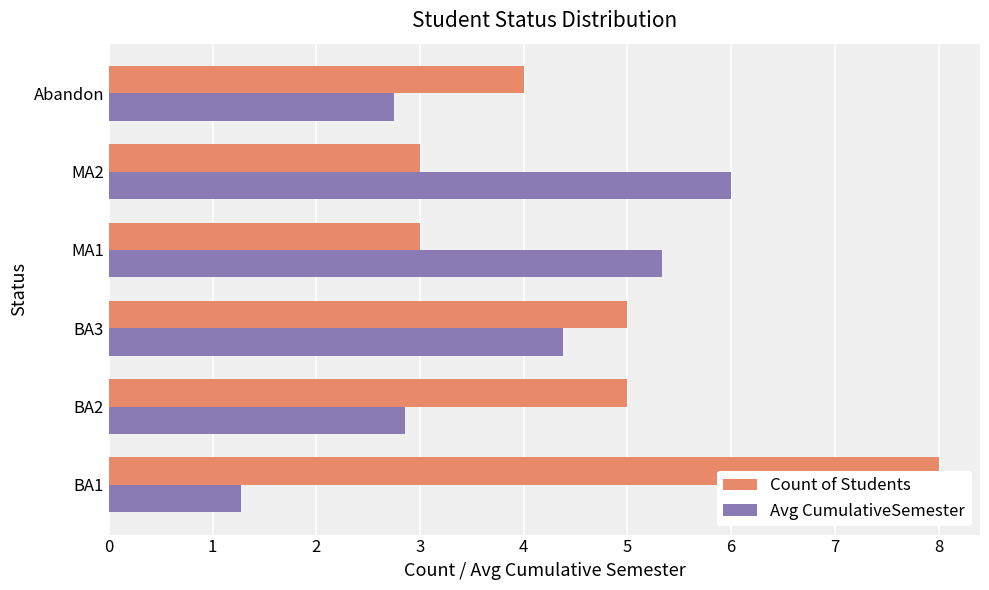

What is the highest value of the Avg CumulativeSemester series?

6.0